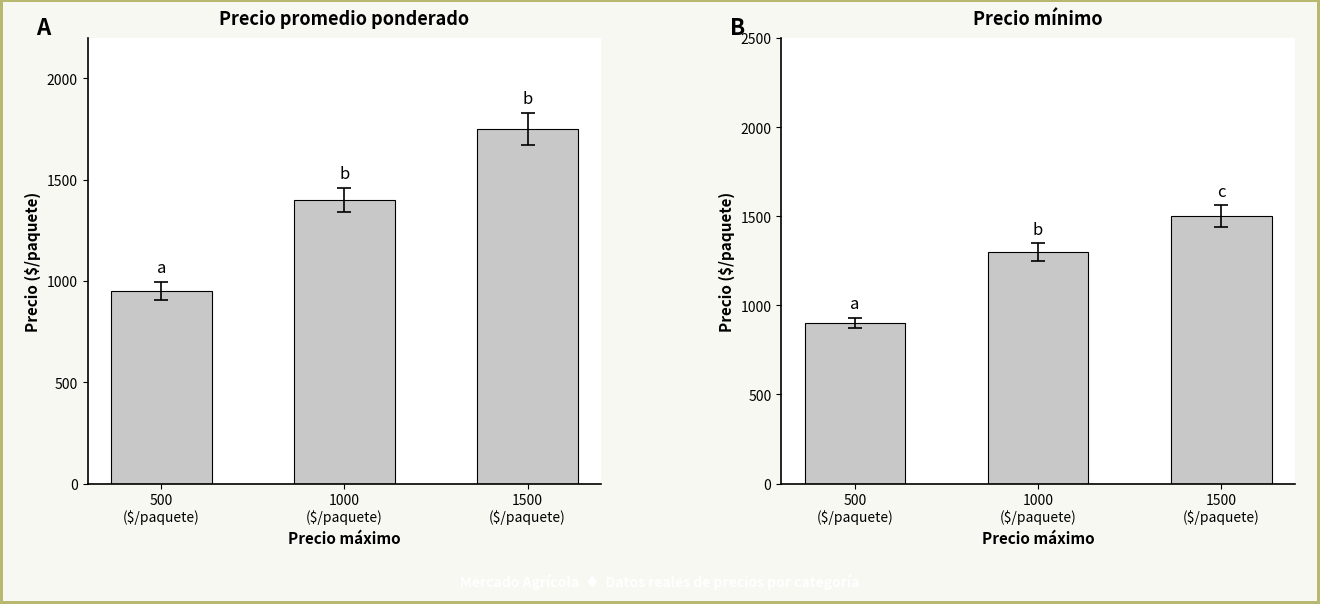

List the labels in order of Precio promedio ponderado value, largest first.

1500
($/paquete), 1000
($/paquete), 500
($/paquete)